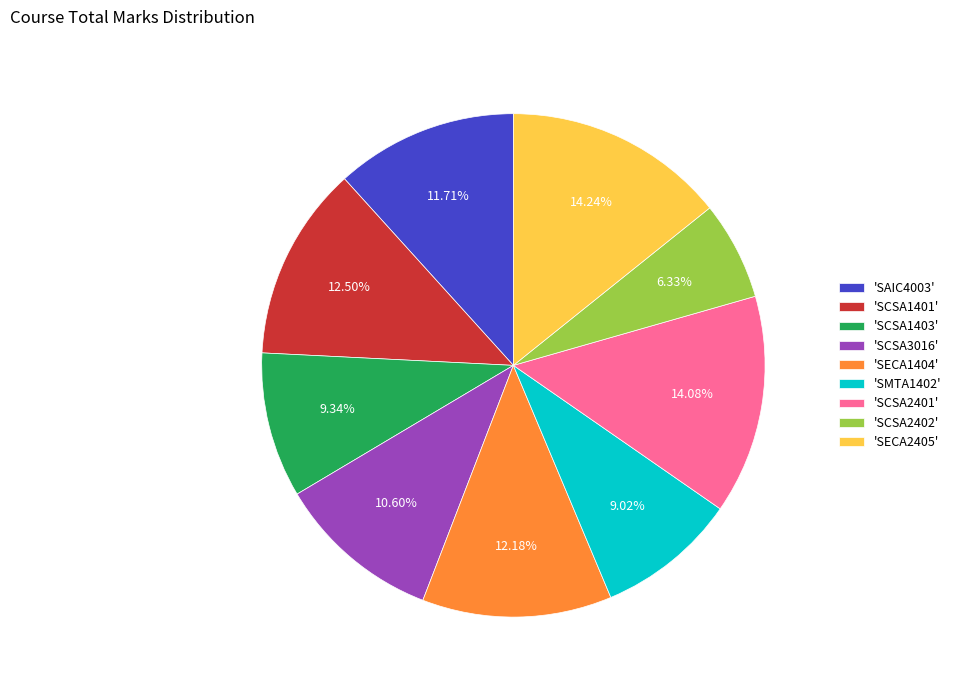

To the nearest percent, what is the difference between the largest and smallest slice percentages?

8%